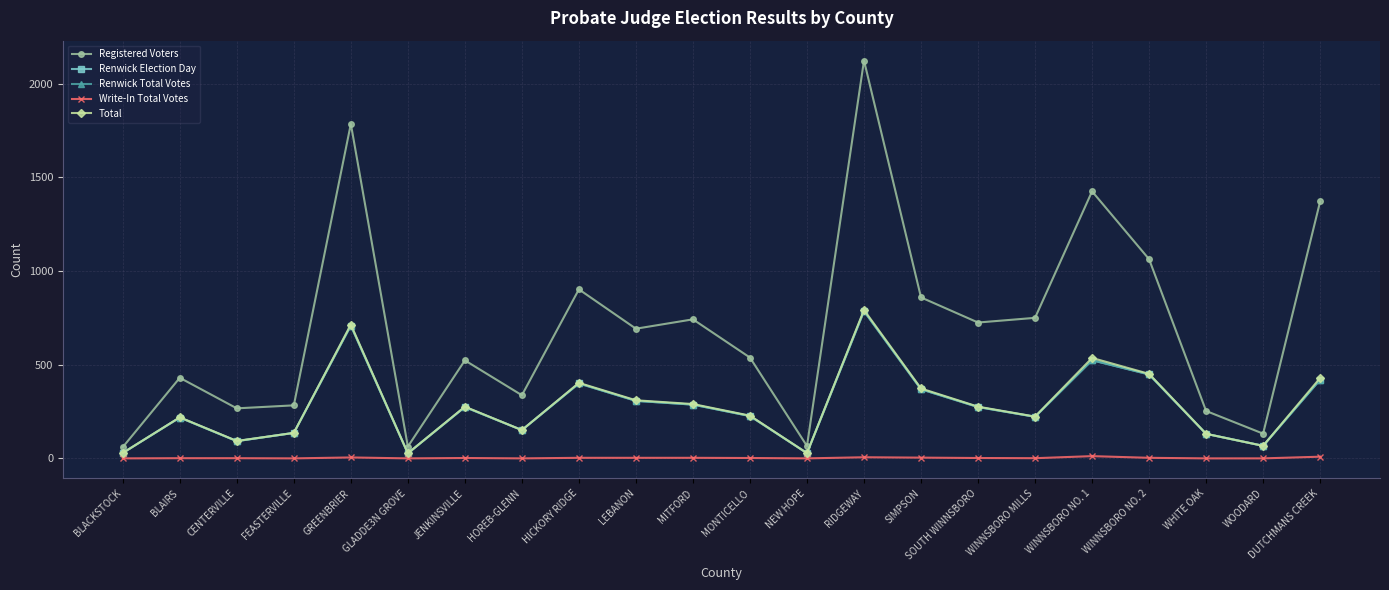

True or false: Total and Renwick Election Day intersect in this chart.

False